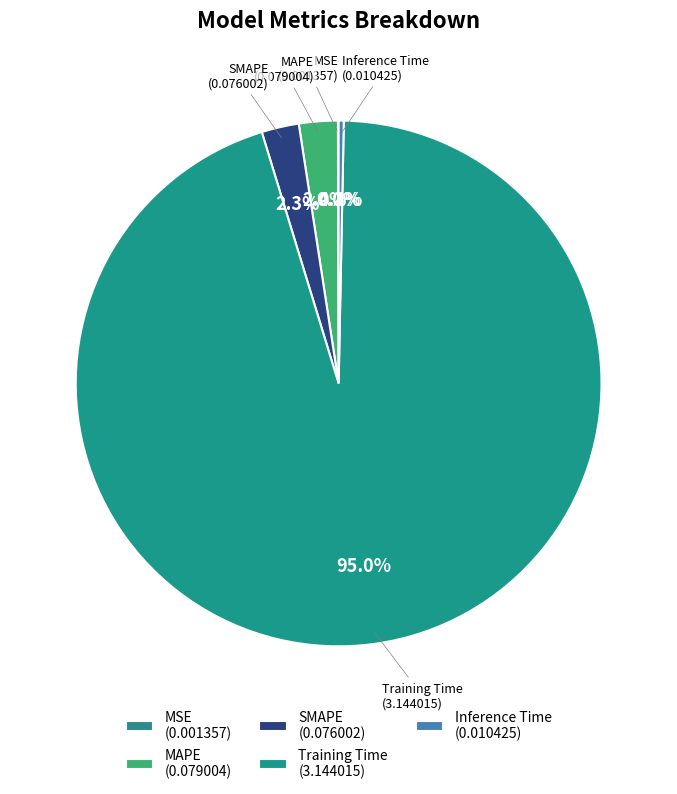

The SMAPE slice represents 2% of the pie. True or false?

True